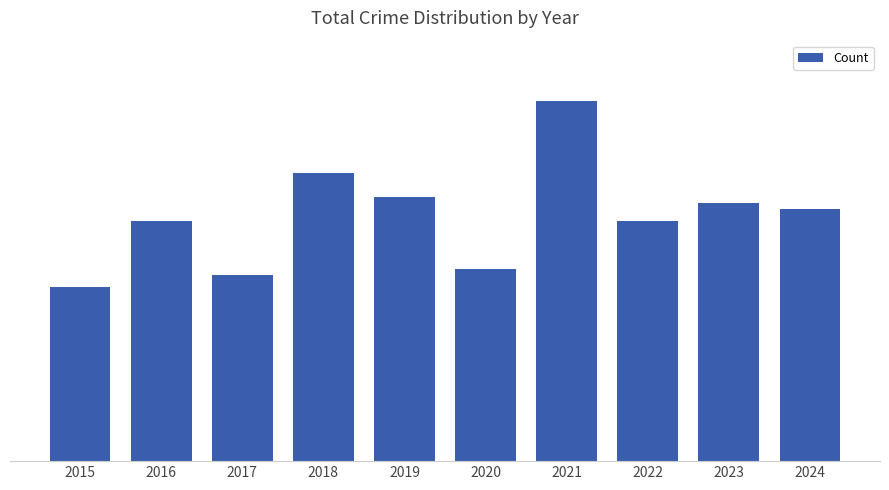

Reading left to right, list all the values displayed in this chart.

2015=29	2016=40	2017=31	2018=48	2019=44	2020=32	2021=60	2022=40	2023=43	2024=42